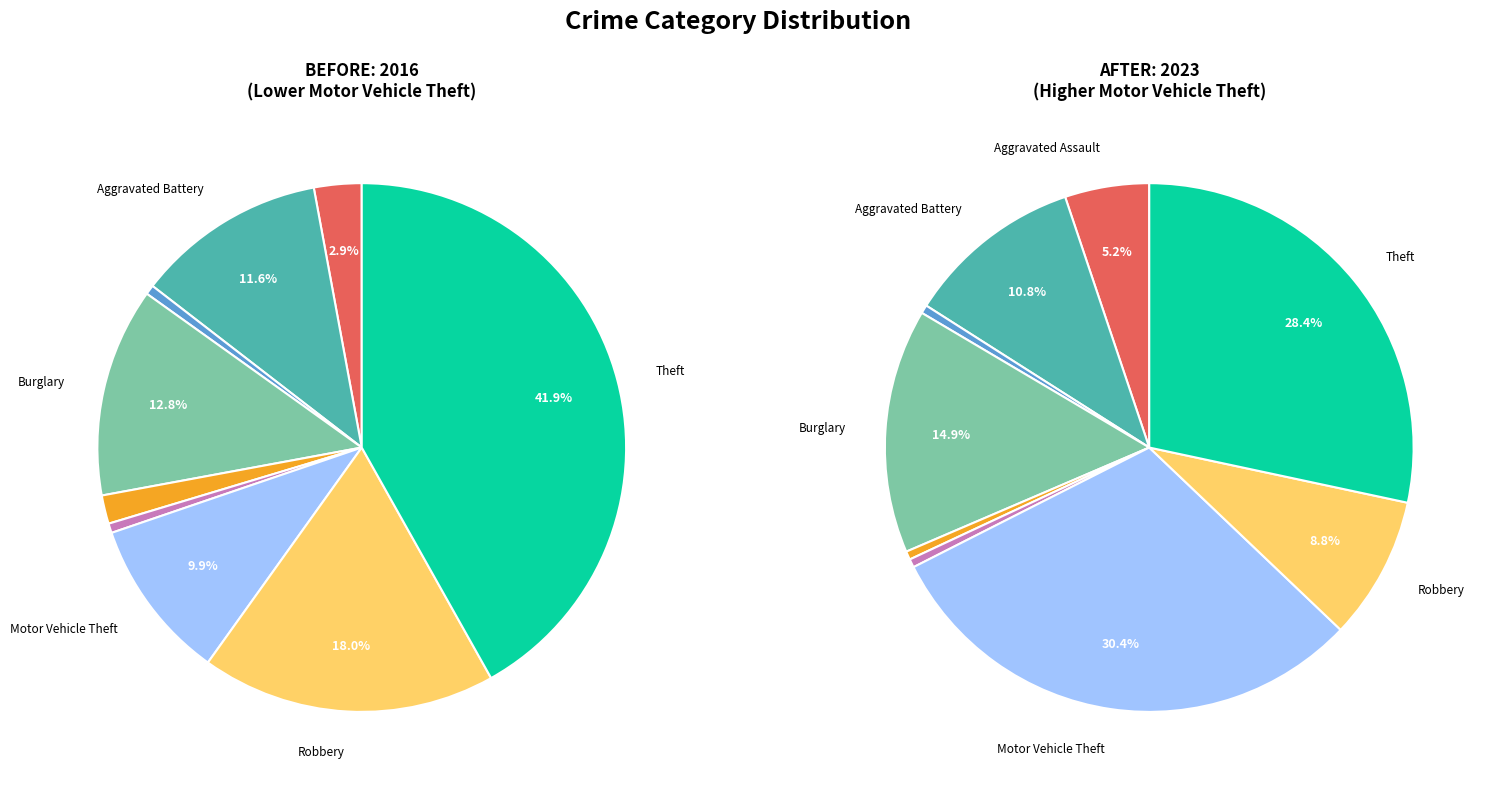

Is it true that values_2016 is 3% of the pie?

True